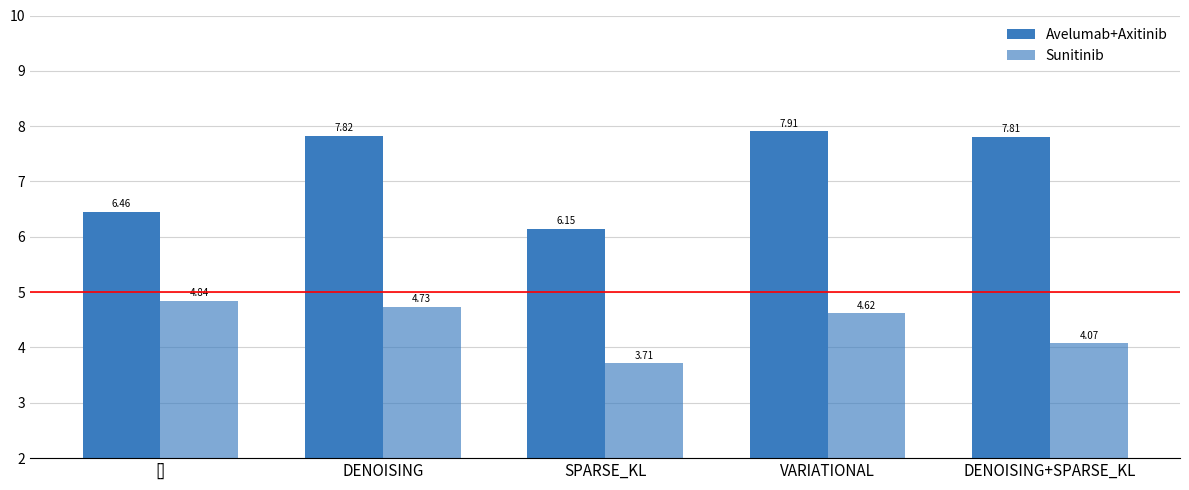

True or false: Sunitinib has a value of 6.4 at SPARSE_KL.

False